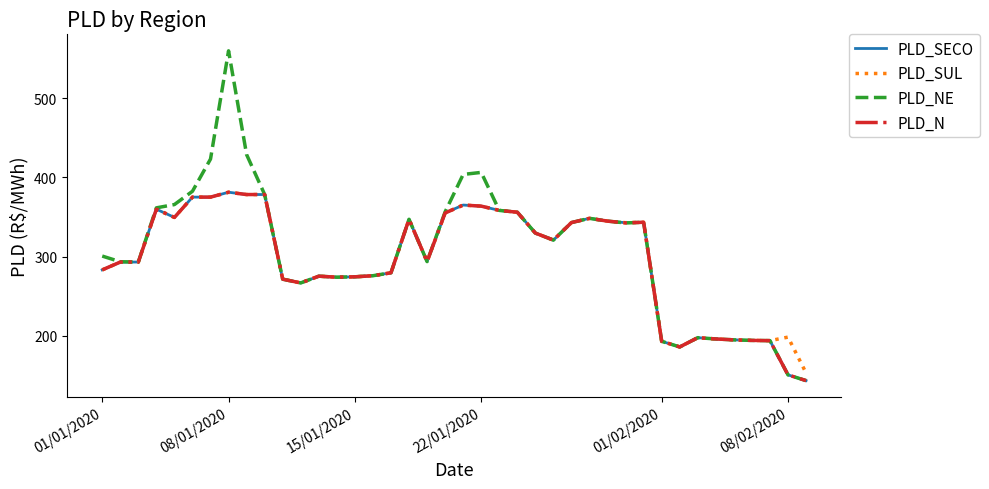

Which series has the widest spread of values?

PLD_NE